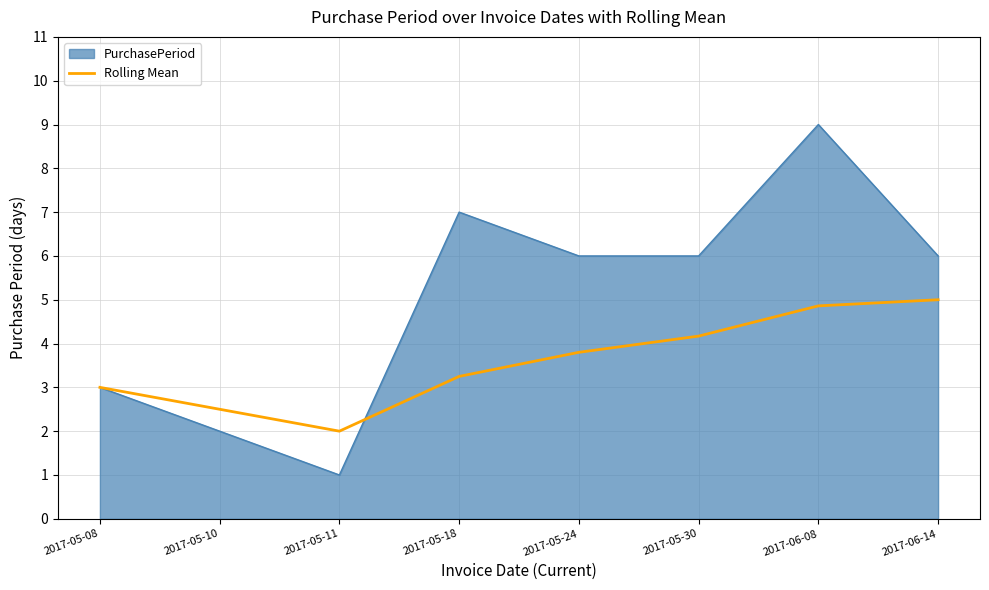

Rank the series by their maximum value, from highest to lowest.

PurchasePeriod, Rolling Mean